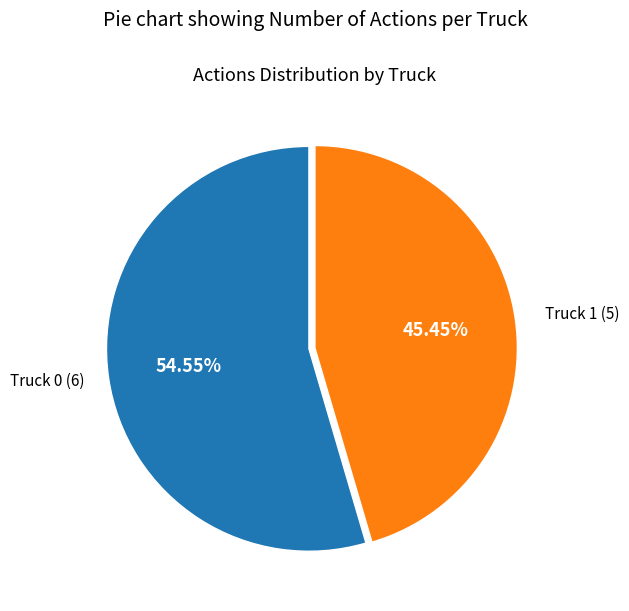

Is there any slice that represents more than half of the pie?

Yes